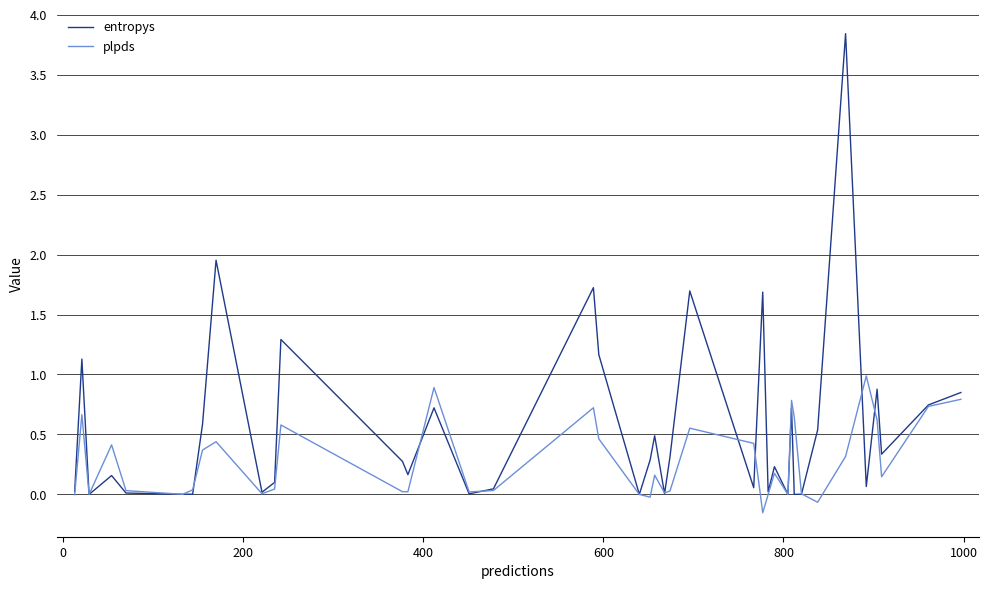

Which series has the widest spread of values?

entropys